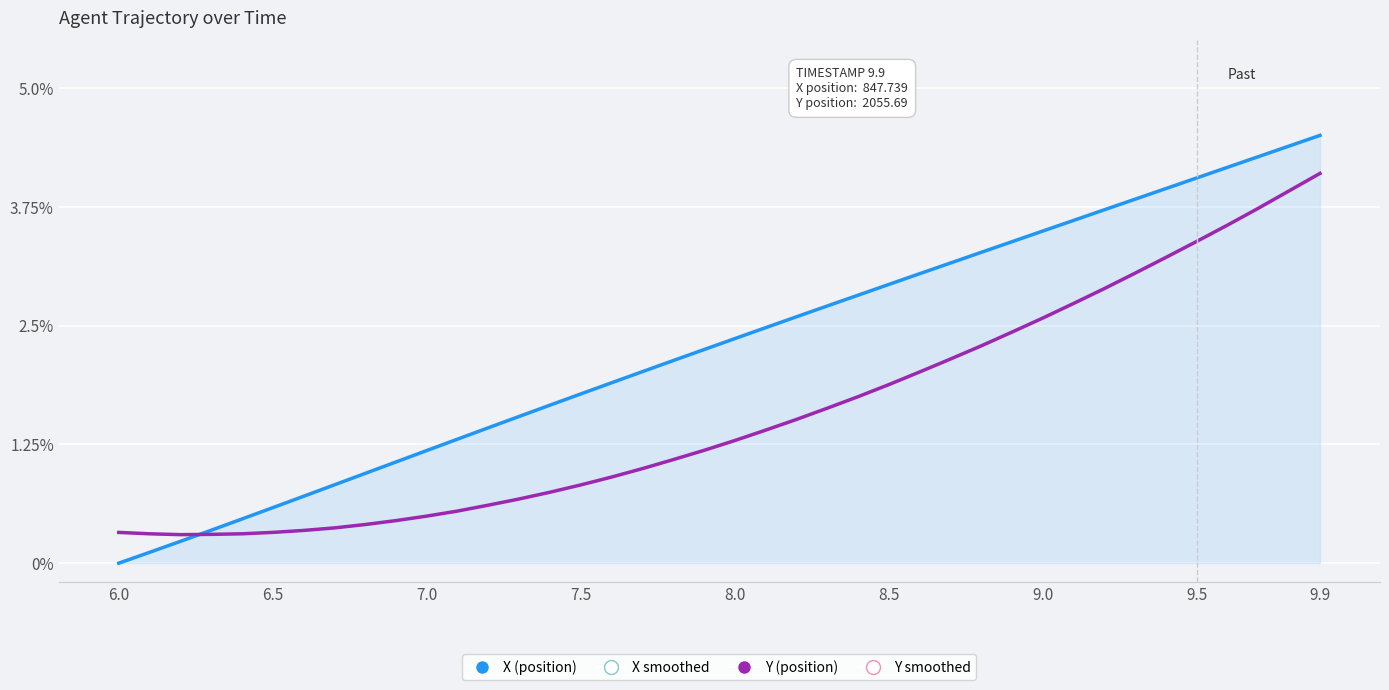

How many lines are shown in the chart?

2